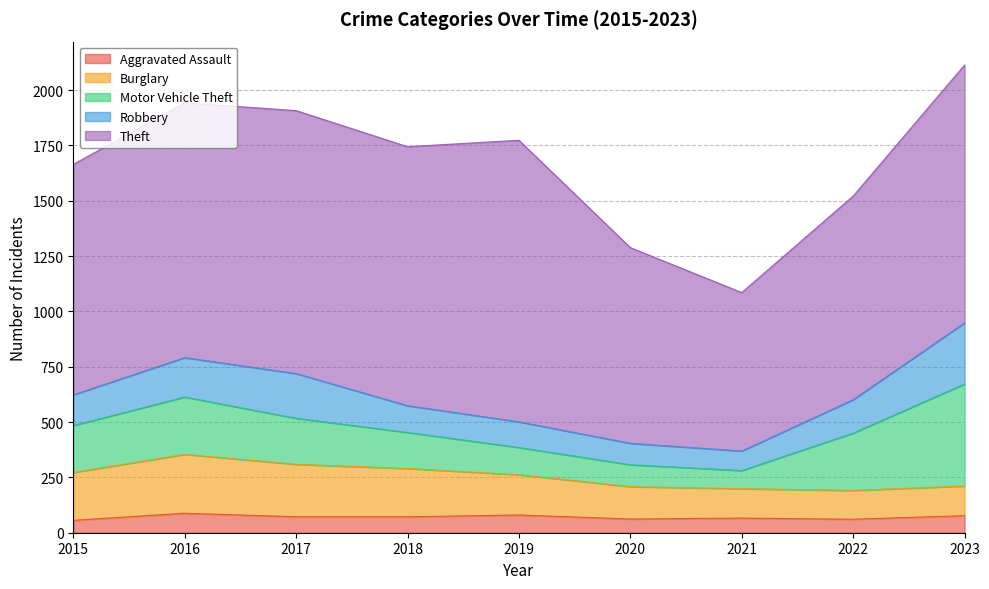

Rank the categories by Theft value from highest to lowest.

2019, 2017, 2018, 2023, 2016, 2015, 2022, 2020, 2021